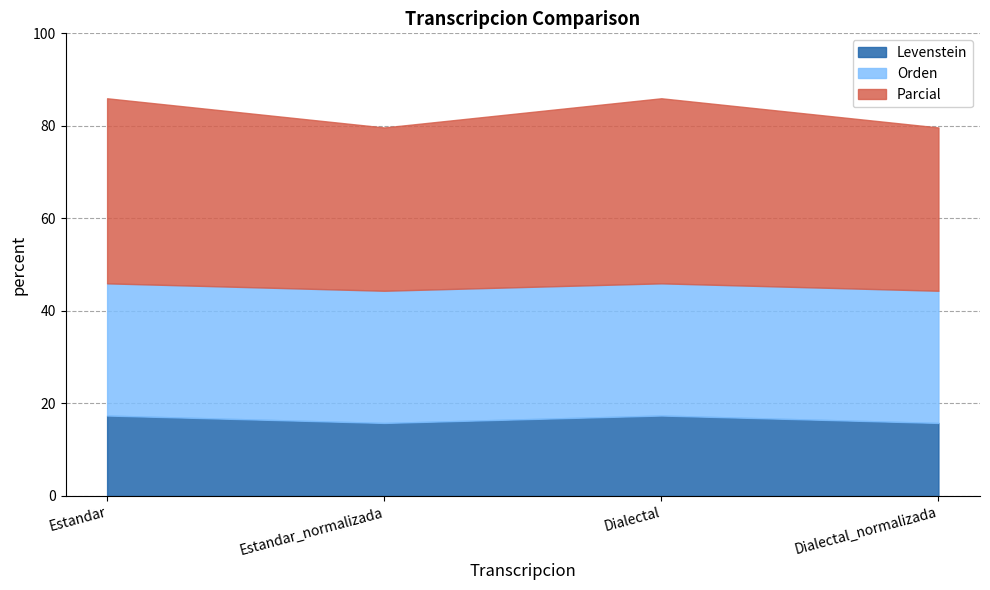

What position from the right is Estandar?

4